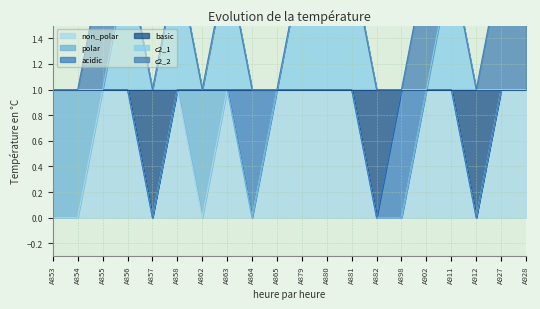

What is the lowest value of the c2_1 series?

1